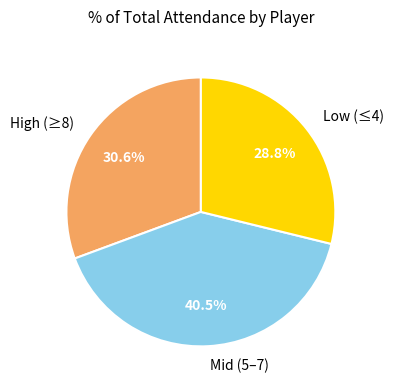

Rank the categories by value from lowest to highest.

Low (≤4), High (≥8), Mid (5–7)